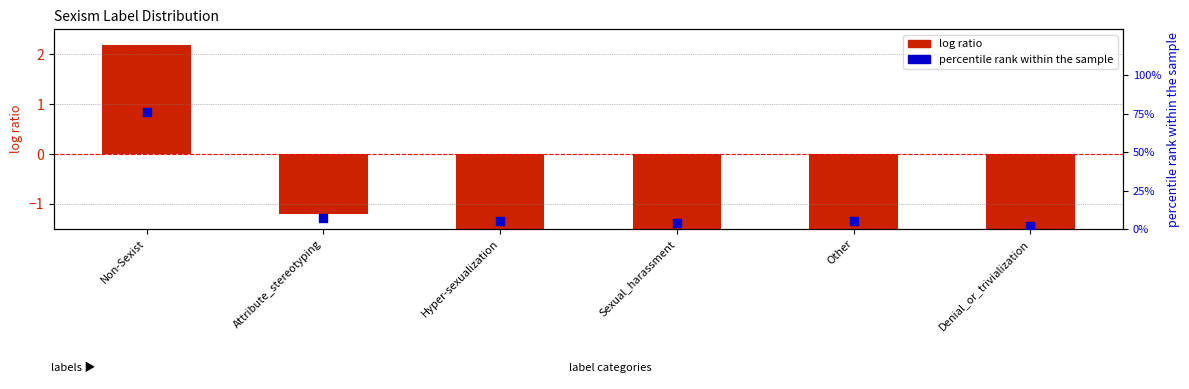

At how many categories does at least one series exceed 31?

1